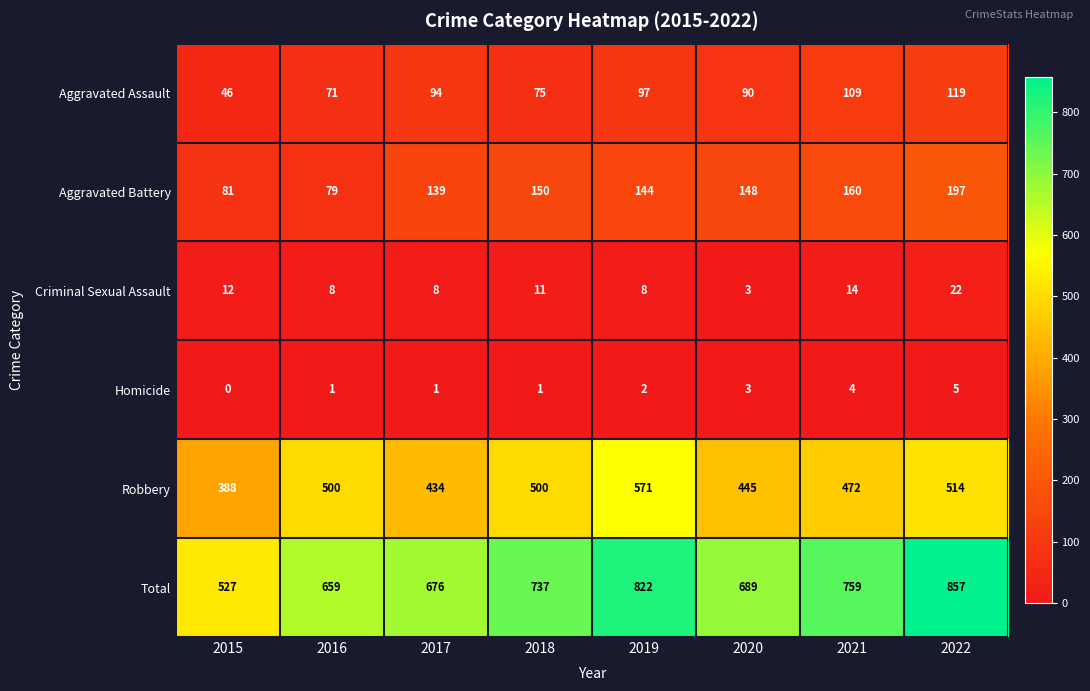

What is the difference between the maximum and minimum values in the Aggravated Assault series?

73